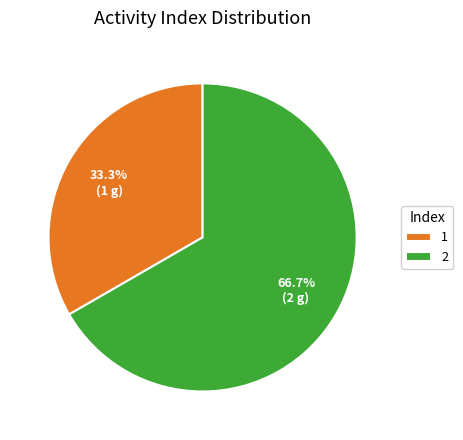

The 2 slice represents 74% of the pie. True or false?

False